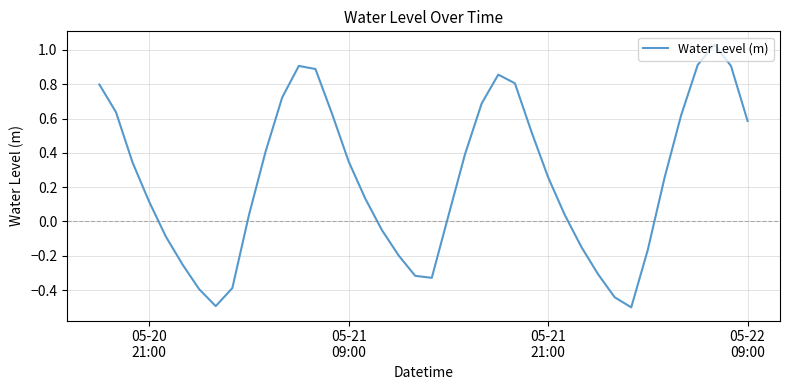

What is the minimum value shown in the chart?

-0.5